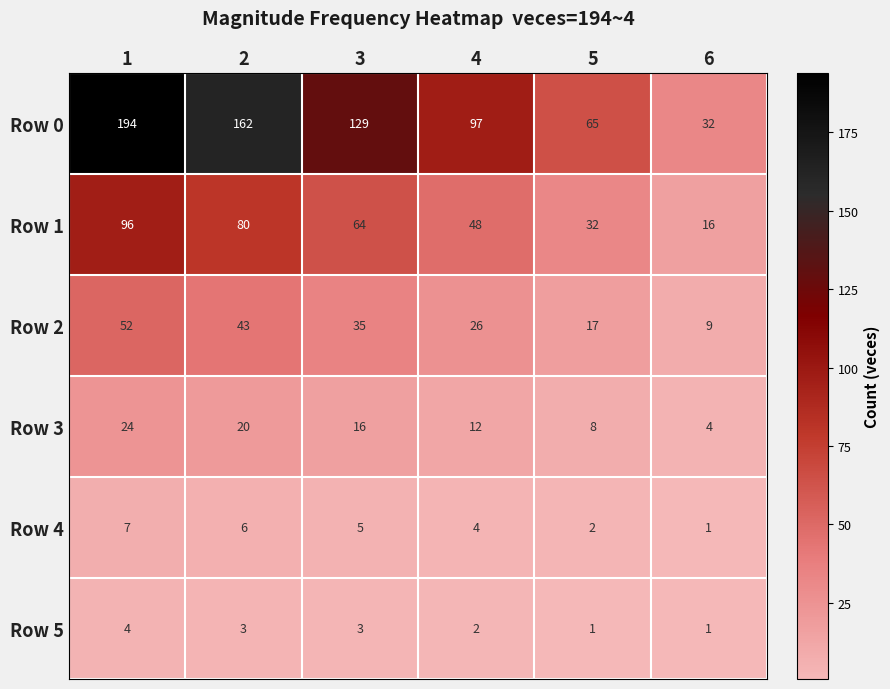

How many Row 4 values are between 2 and 6?

4